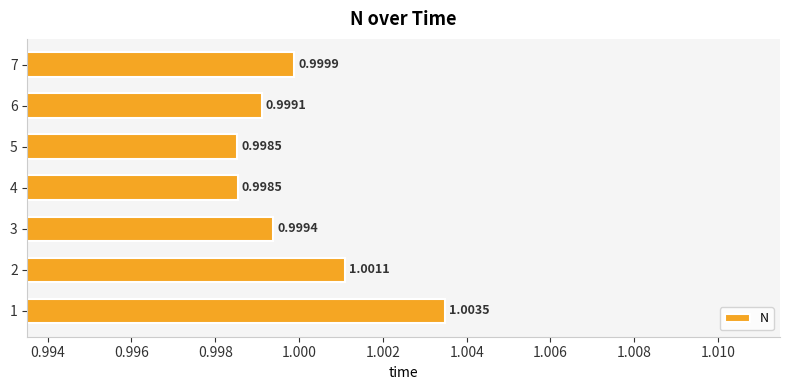

Which has a higher value, 5 or 6?

6